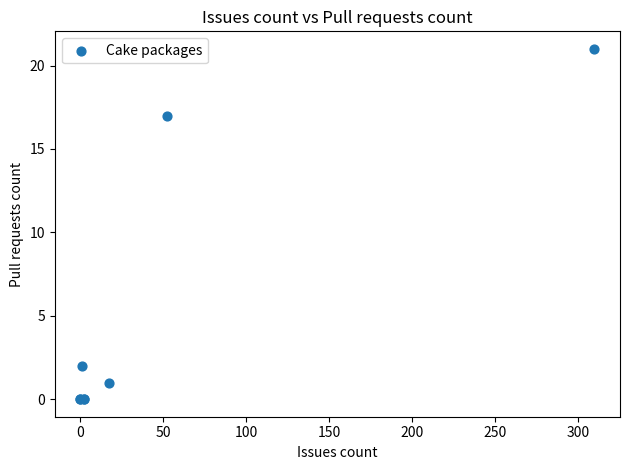

What Y value in the scatter plot is closest to 10?

17